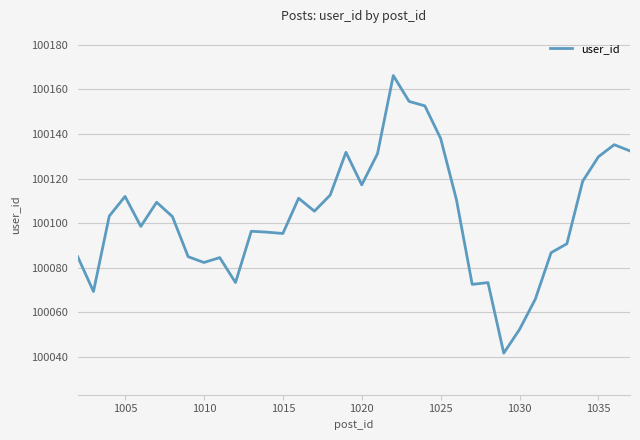

What is the minimum value shown in the chart?

100041.8